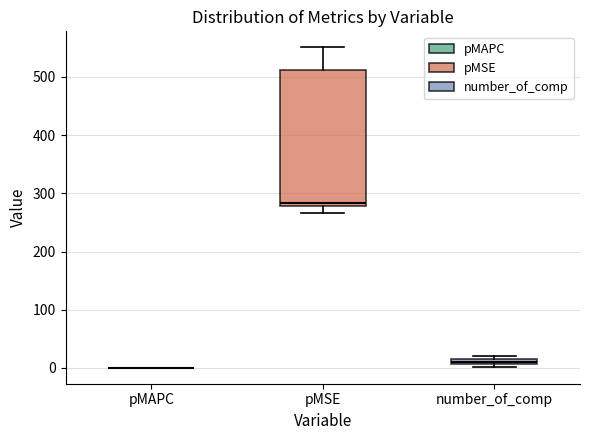

Which box is the tallest, from its lower edge to its upper edge?

pMSE